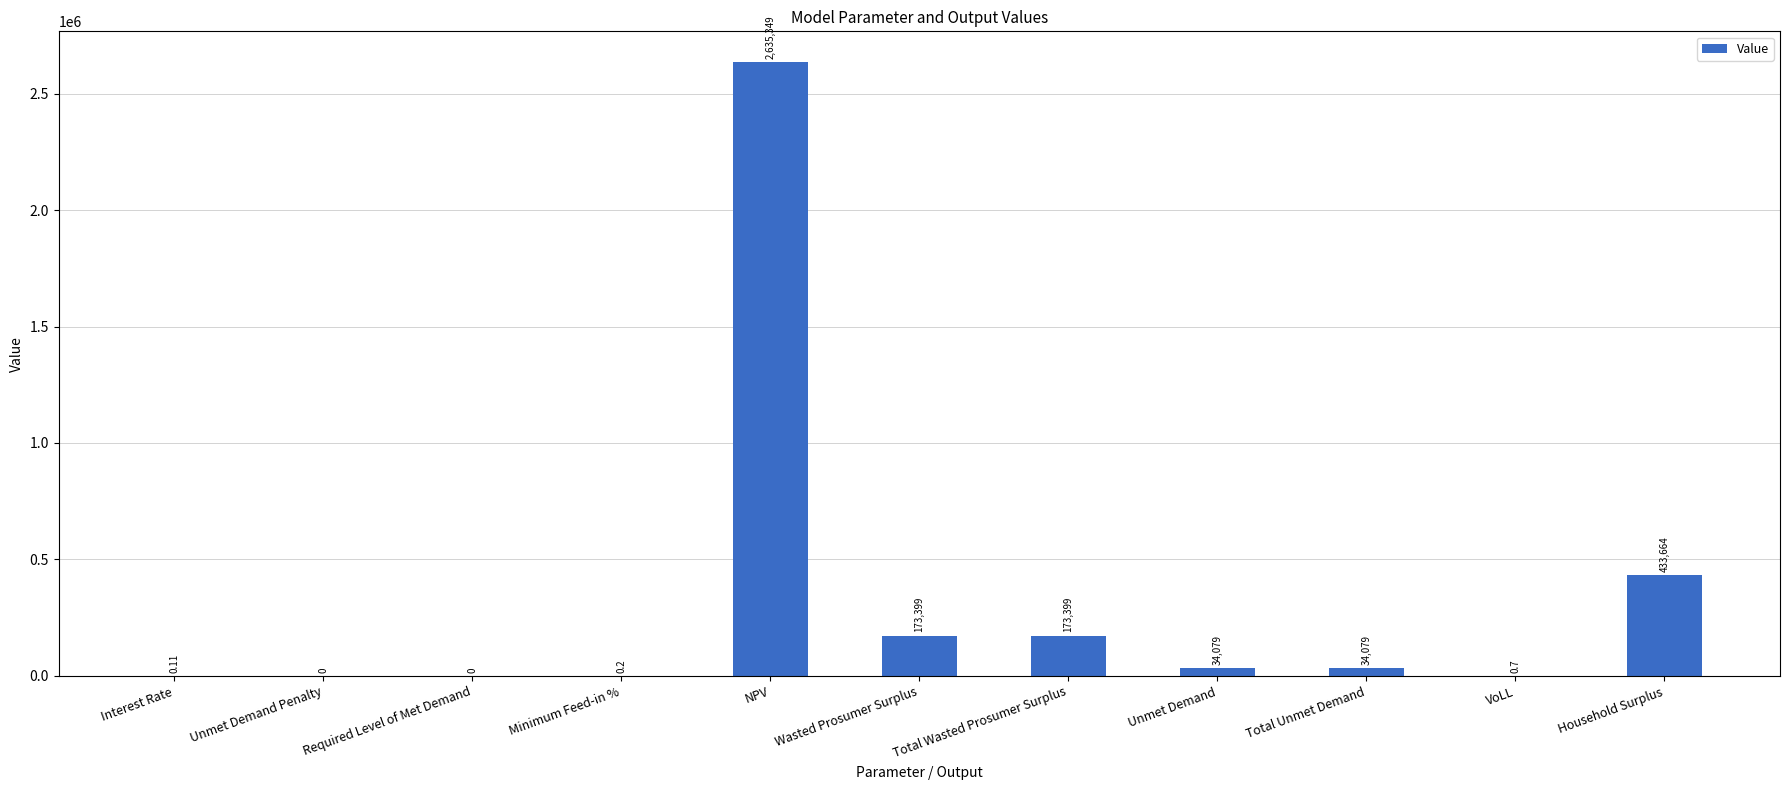

What is the sum of the values at Required Level of Met Demand and VoLL?

0.7